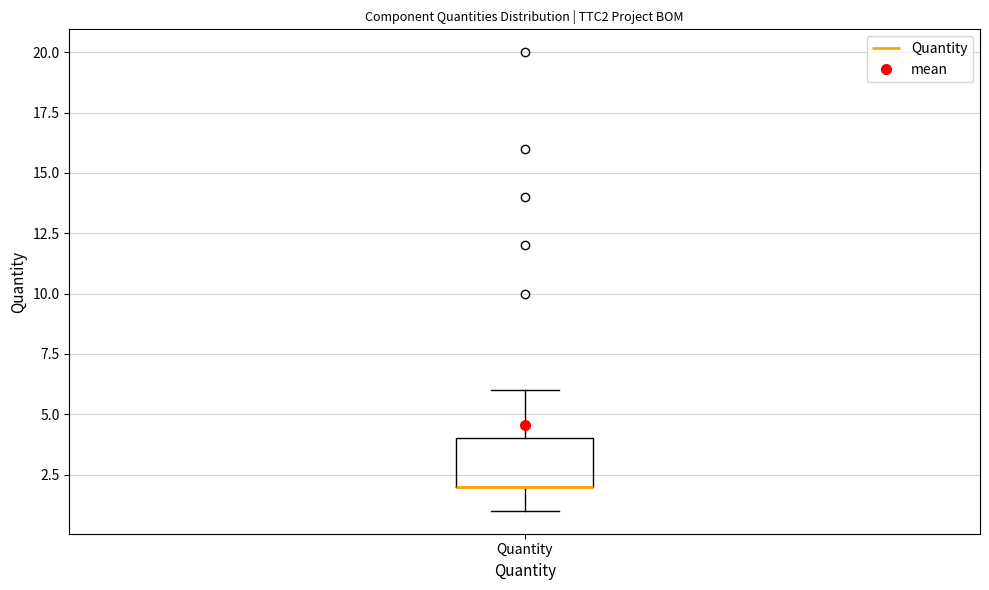

Read this box plot against the y-axis: the position of the median line, the range covered by the box, and the ends of both whiskers. The values are not printed on the chart, so give them approximately, as read against the axis.

median 2 (drawn on the box's lower edge), box 2 to 4, whiskers 1 to 6